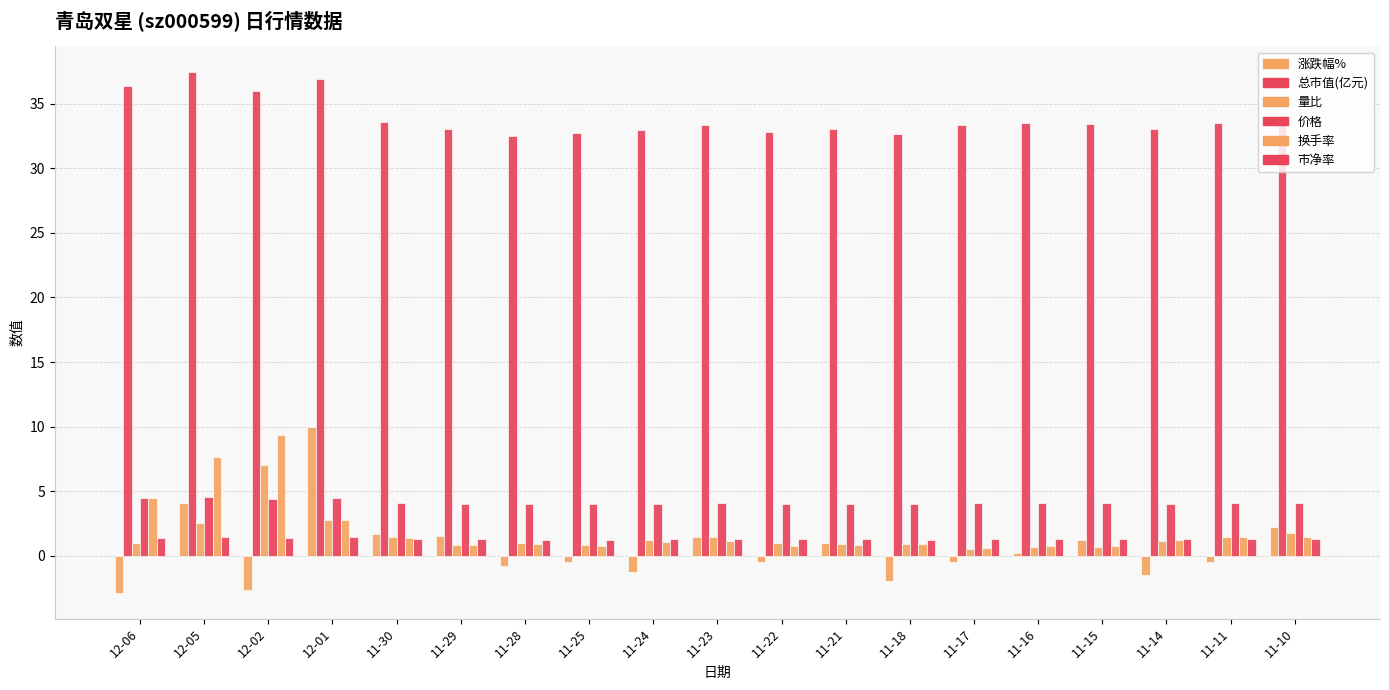

What is the label of the 10th bar from the right?

11-23